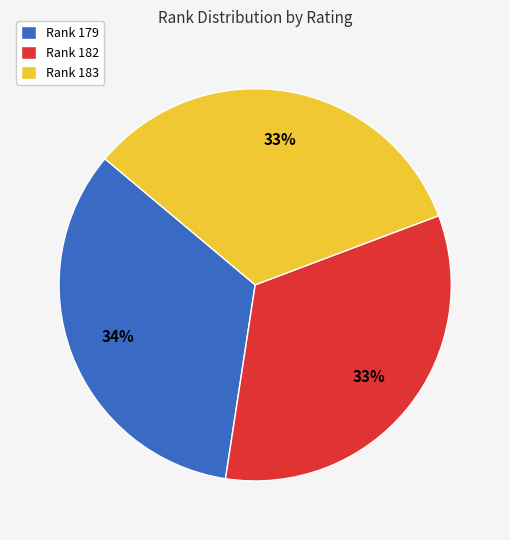

Is it true that Rank 182 is 43% of the pie?

False